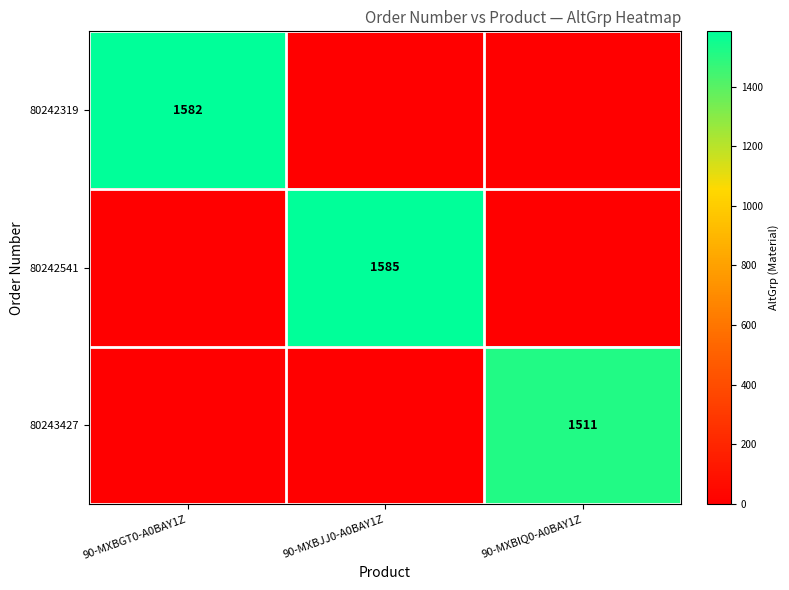

Is it true that 80242319 equals 503 at 90-MXBGT0-A0BAY1Z?

False